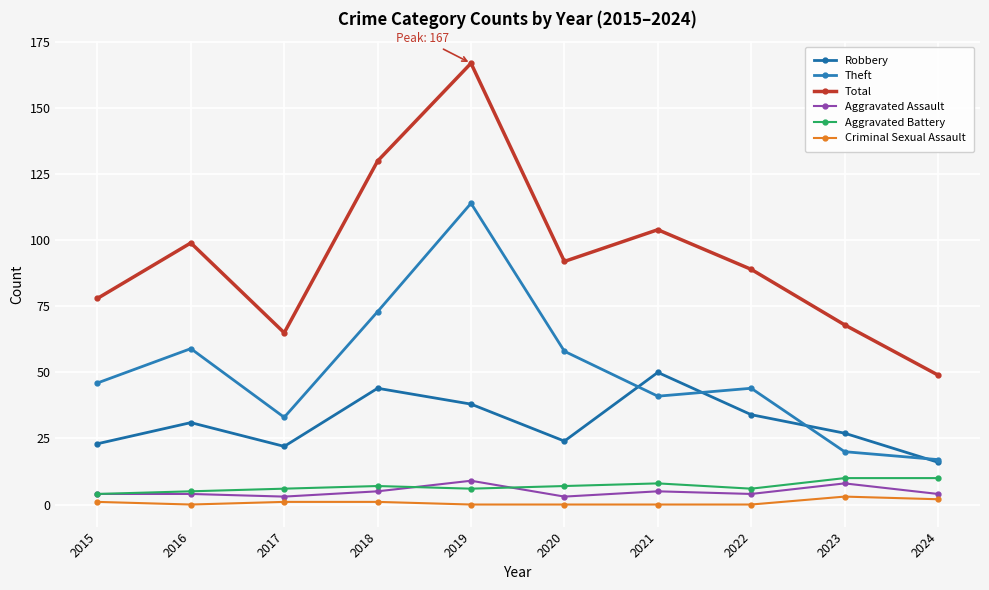

How many series are shown in this chart?

6